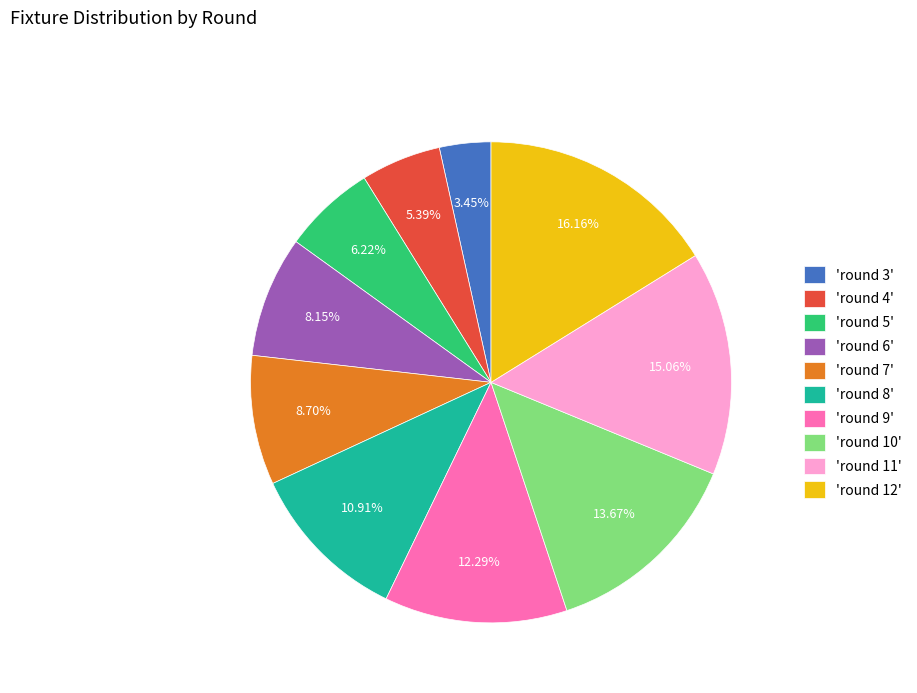

Is there a majority slice in this chart?

No